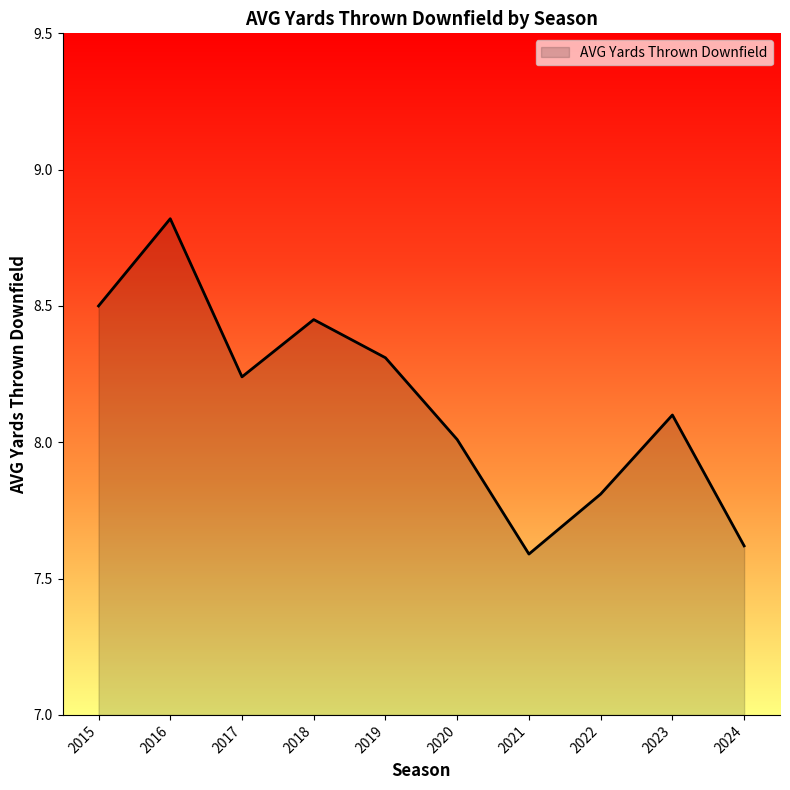

The chart shows a value of 8.5 at 2015. True or false?

True